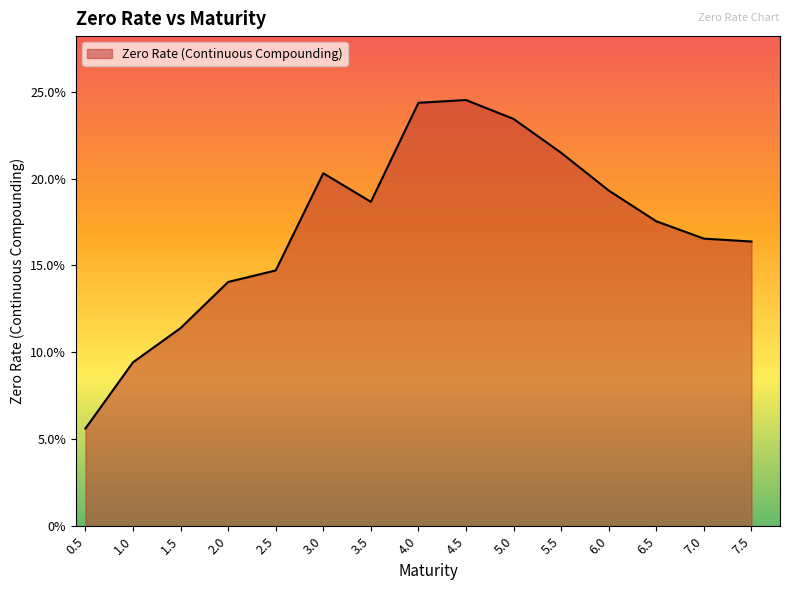

The chart shows a value of 0.3 at 7.0. True or false?

False